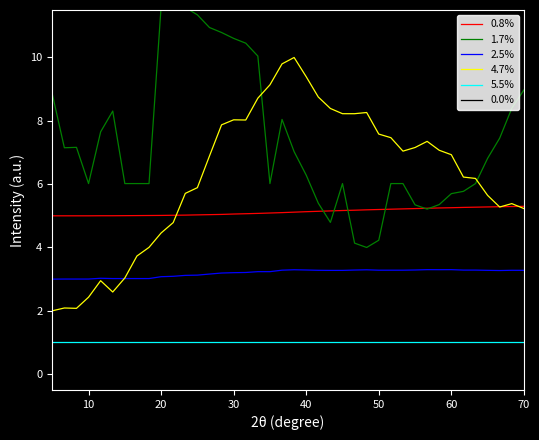

Does the chart display data point markers on the line(s)?

No